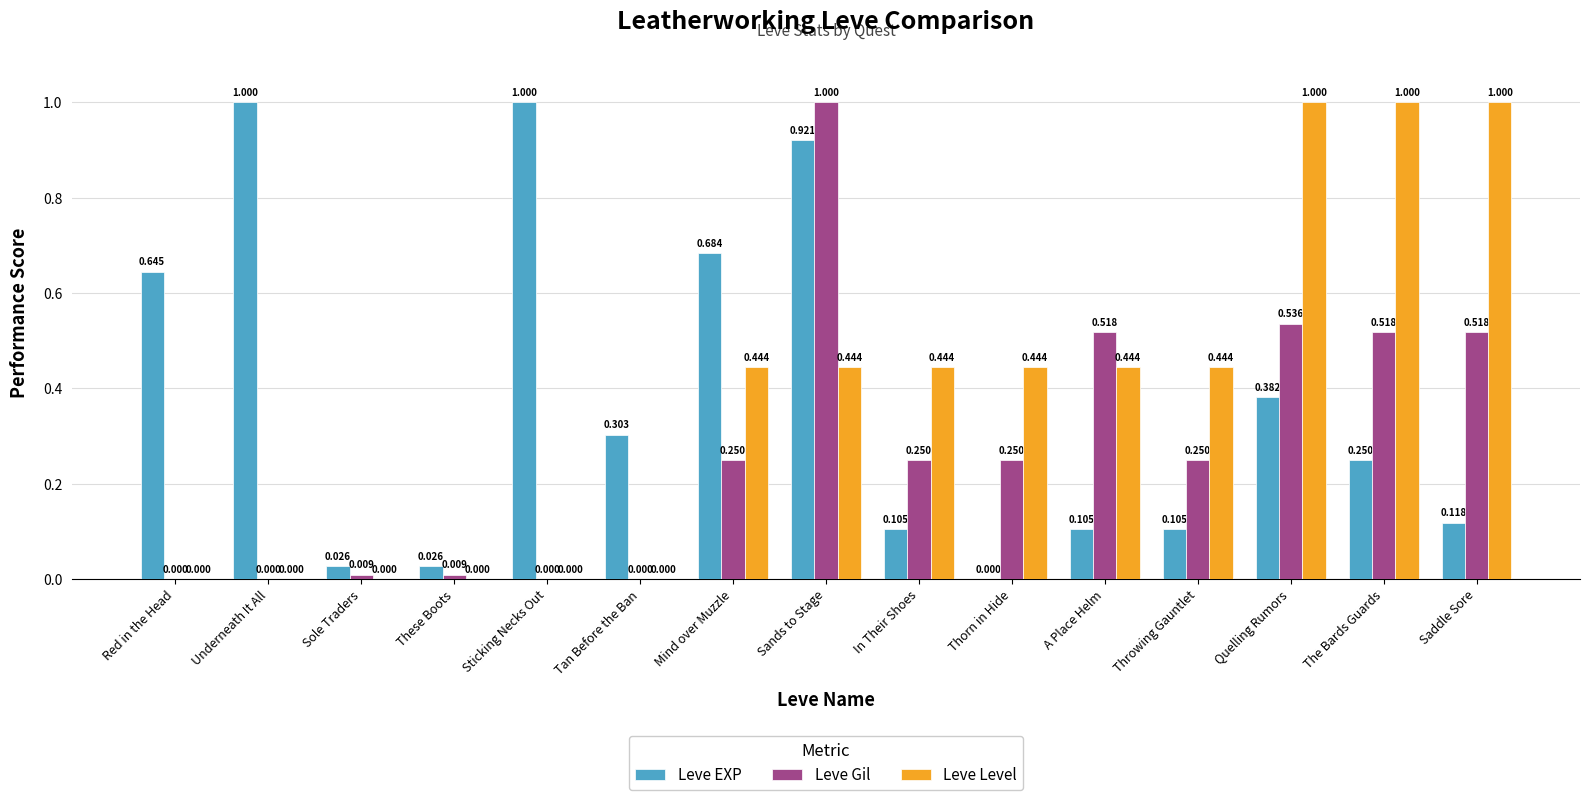

Count the number of categories in the chart.

15